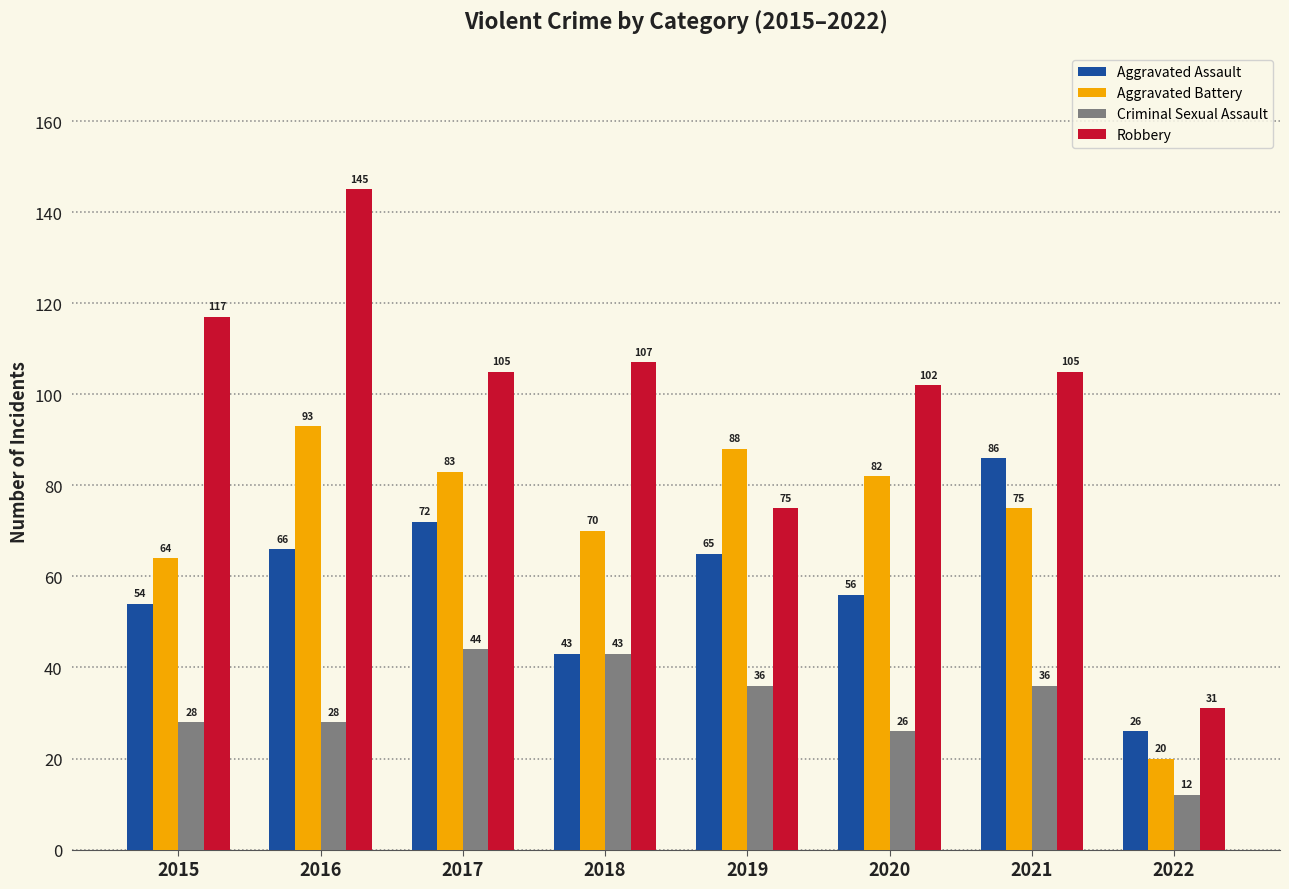

What is the value of the Robbery bar at the 7th from the left?

105